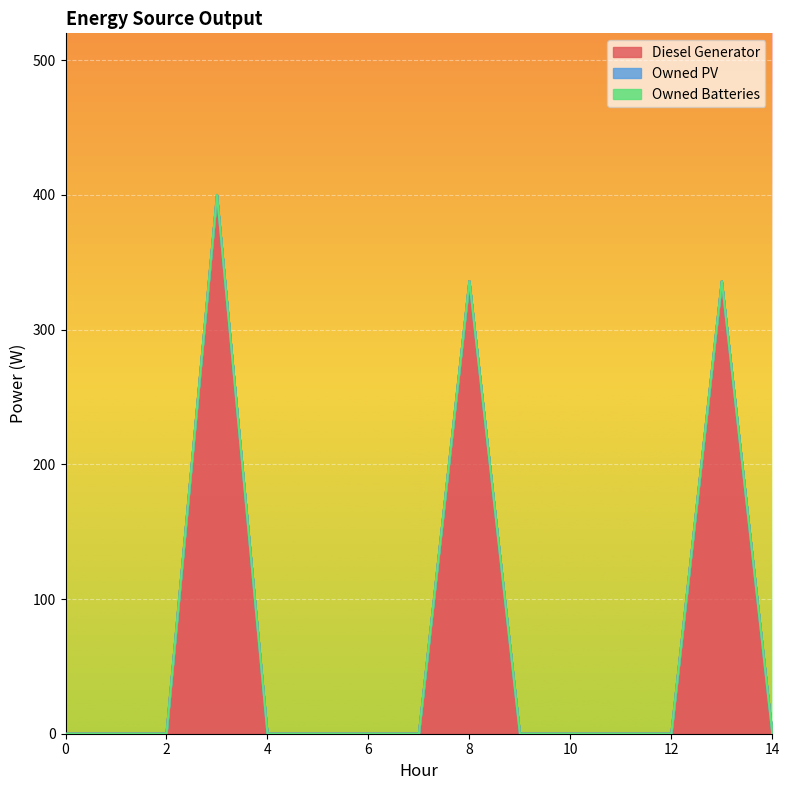

How many positive values does the Diesel Generator series have?

3